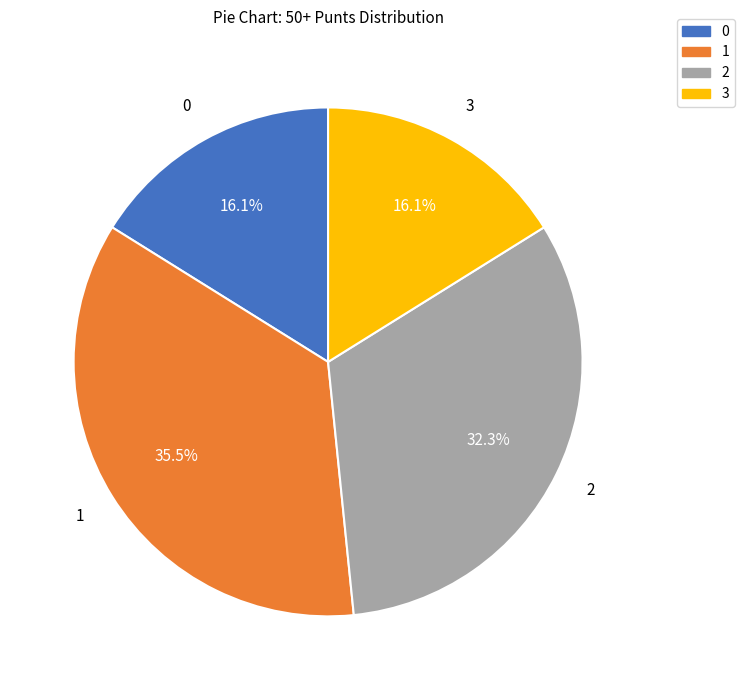

Is 3 the majority of the pie?

No